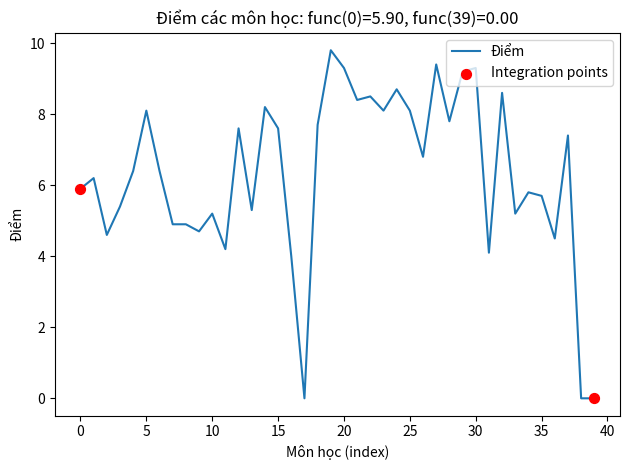

What is the difference between the maximum and minimum values?

9.8